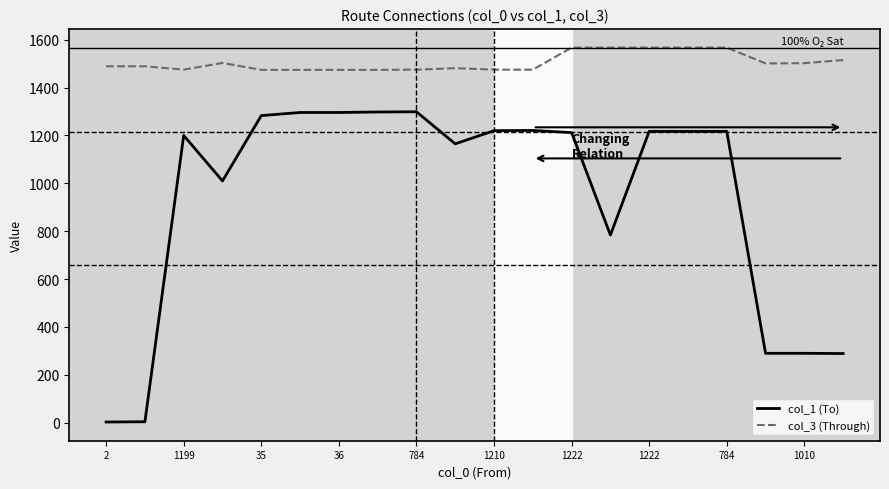

List the series in order of their overall mean, lowest first.

col_1 (To), col_3 (Through)